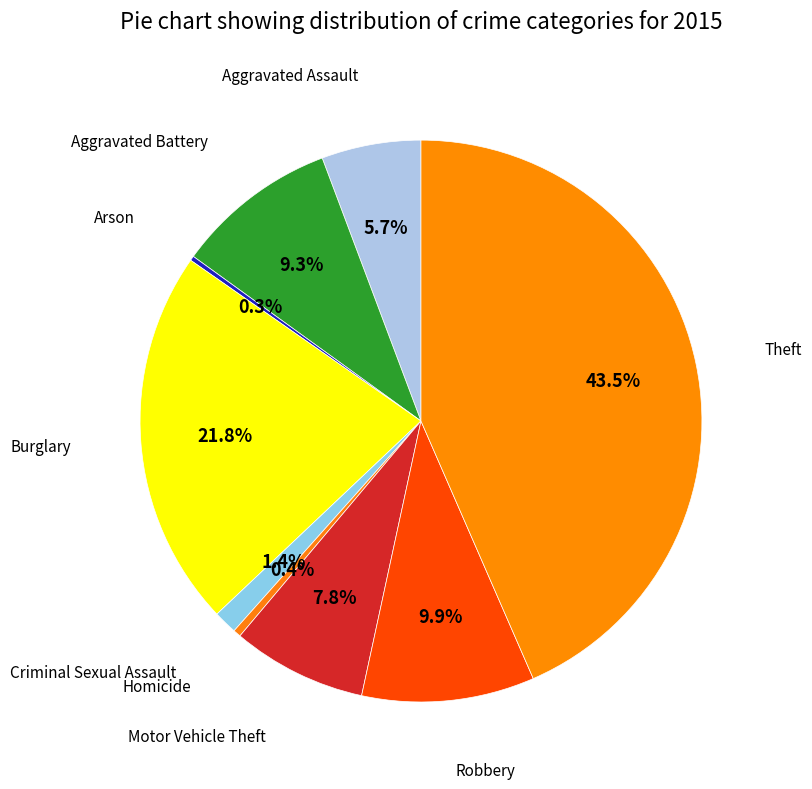

How many segments does this pie chart have?

9